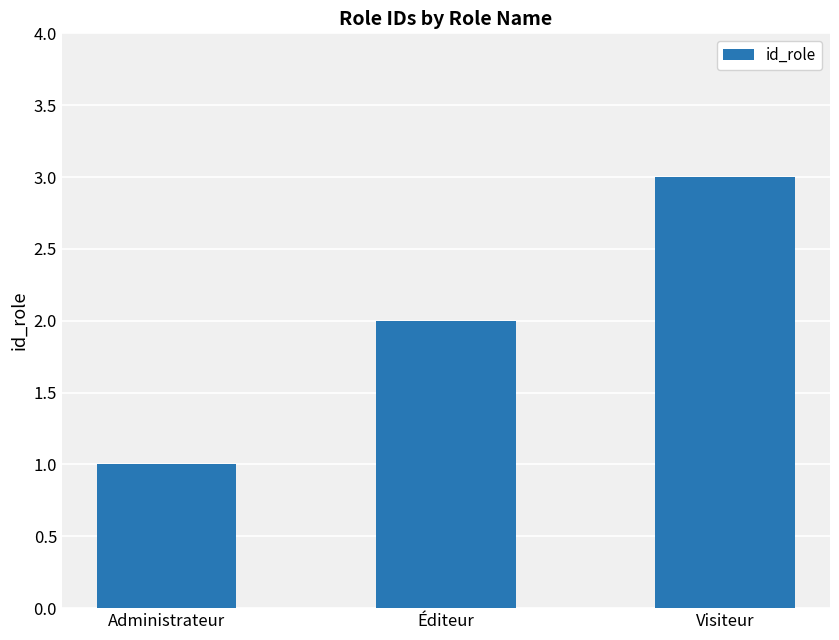

What is the label of the 2nd bar from the left?

Éditeur